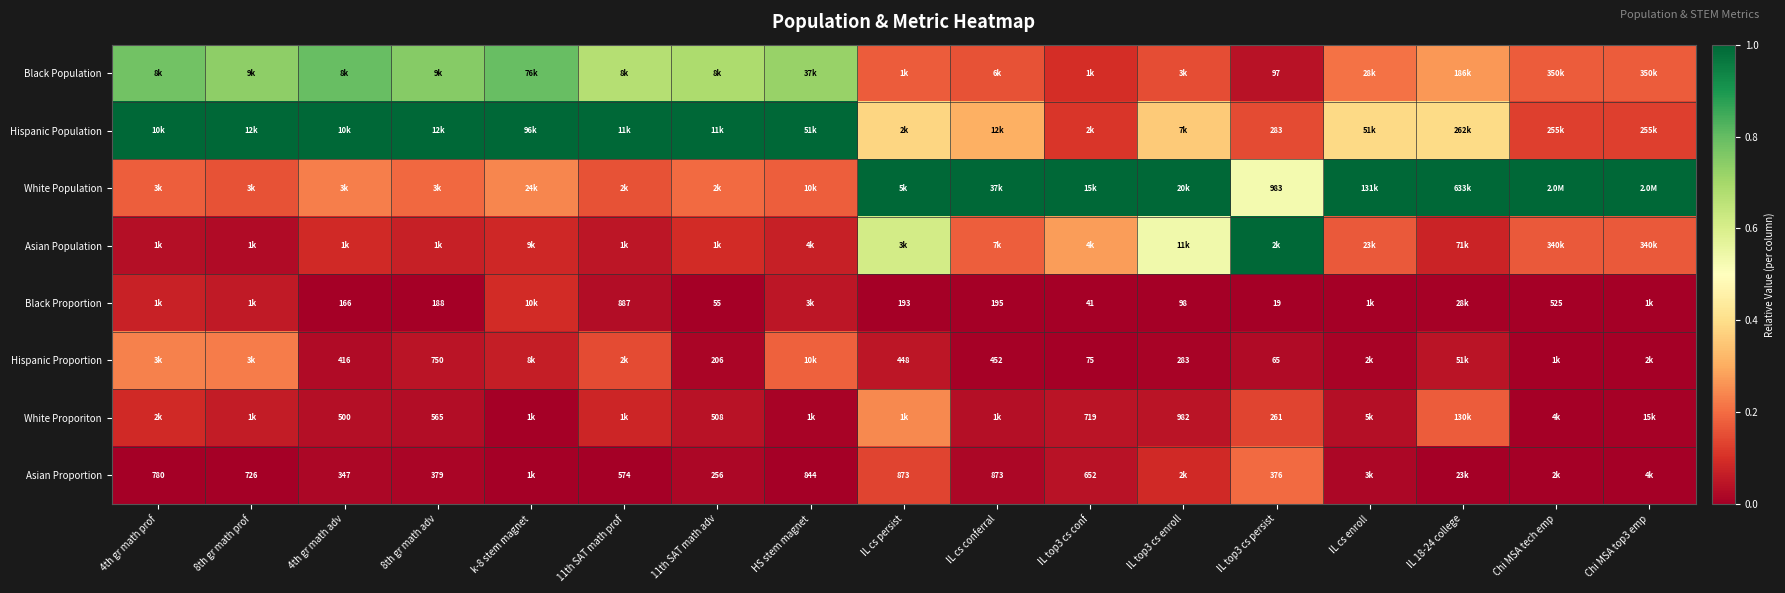

What is the spread (max minus min) of values at IL cs enroll?

1.0